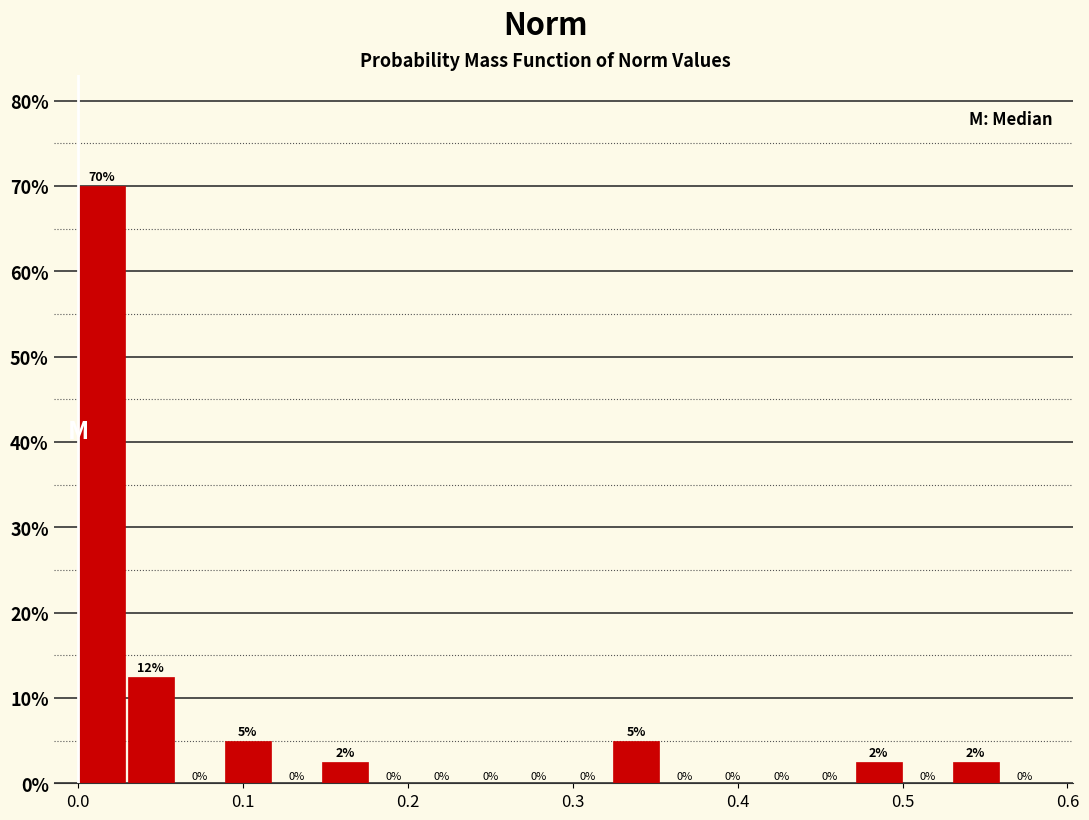

Around what value on the x-axis is the tallest bar? Give the approximate position of its centre, as read against the axis.

0.01